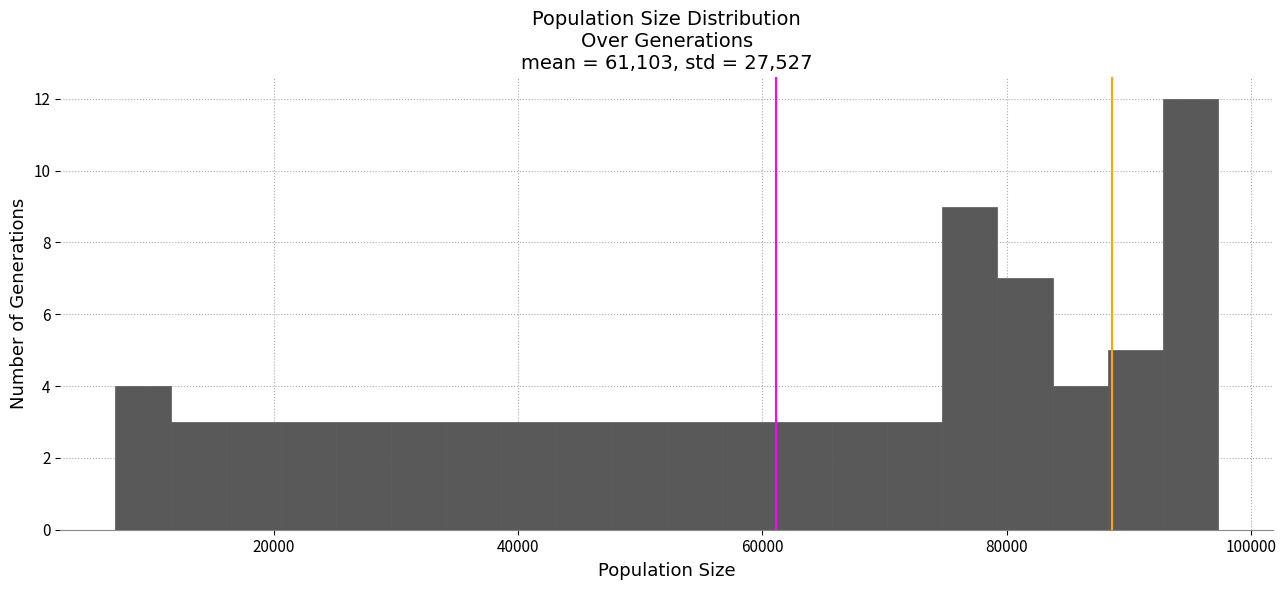

Around what value on the x-axis is the tallest bar? Give the approximate position of its centre, as read against the axis.

96000